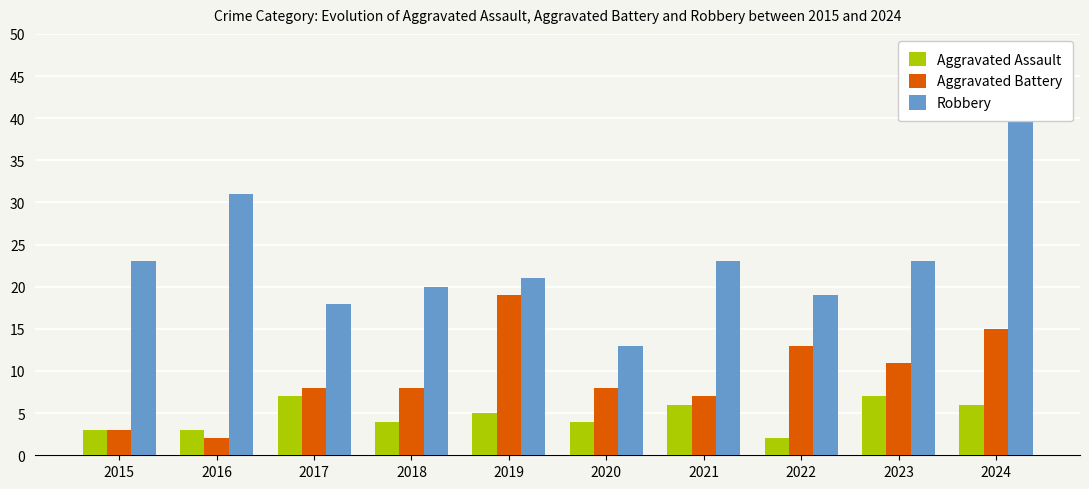

How many values in the Robbery series are below 23?

5